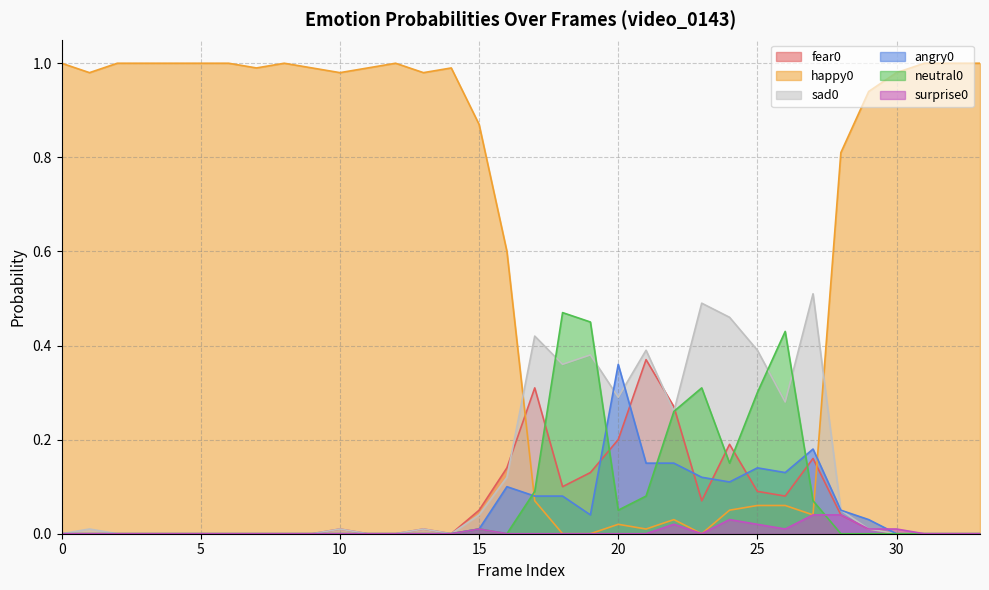

Does the chart display data point markers on the line(s)?

No